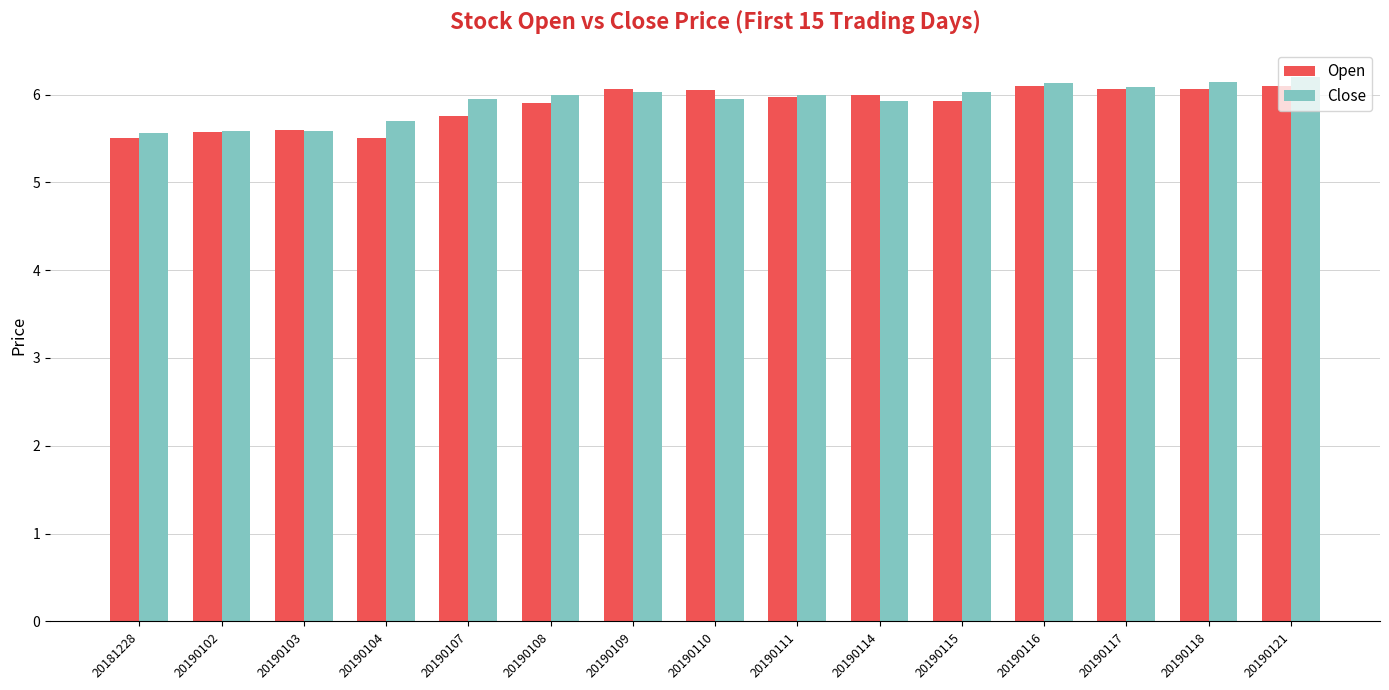

Which series changed the most between 20190104 and 20190117?

Open